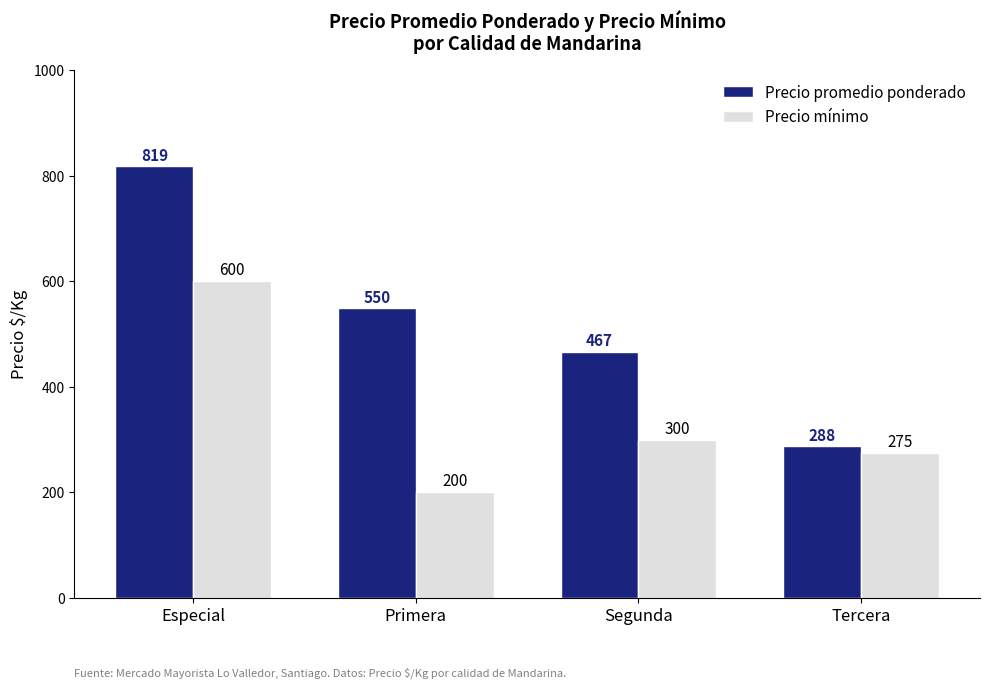

What is the difference between the second highest and minimum values in the Precio promedio ponderado series?

262